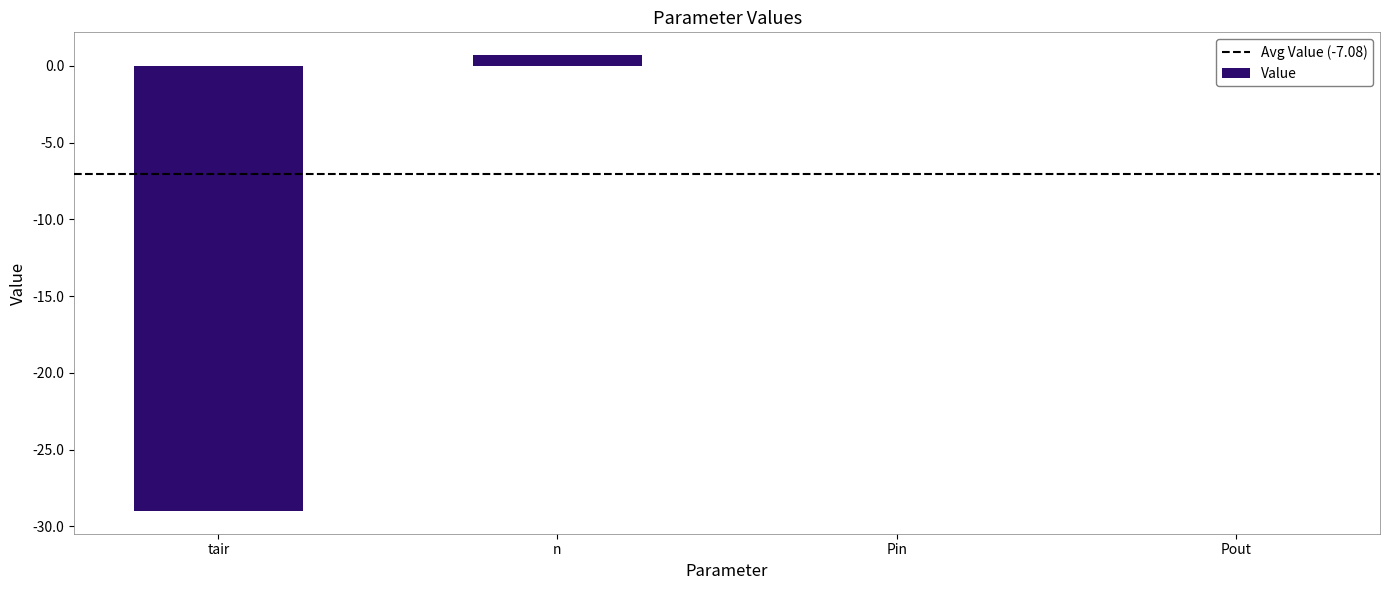

Are the bars horizontal?

No